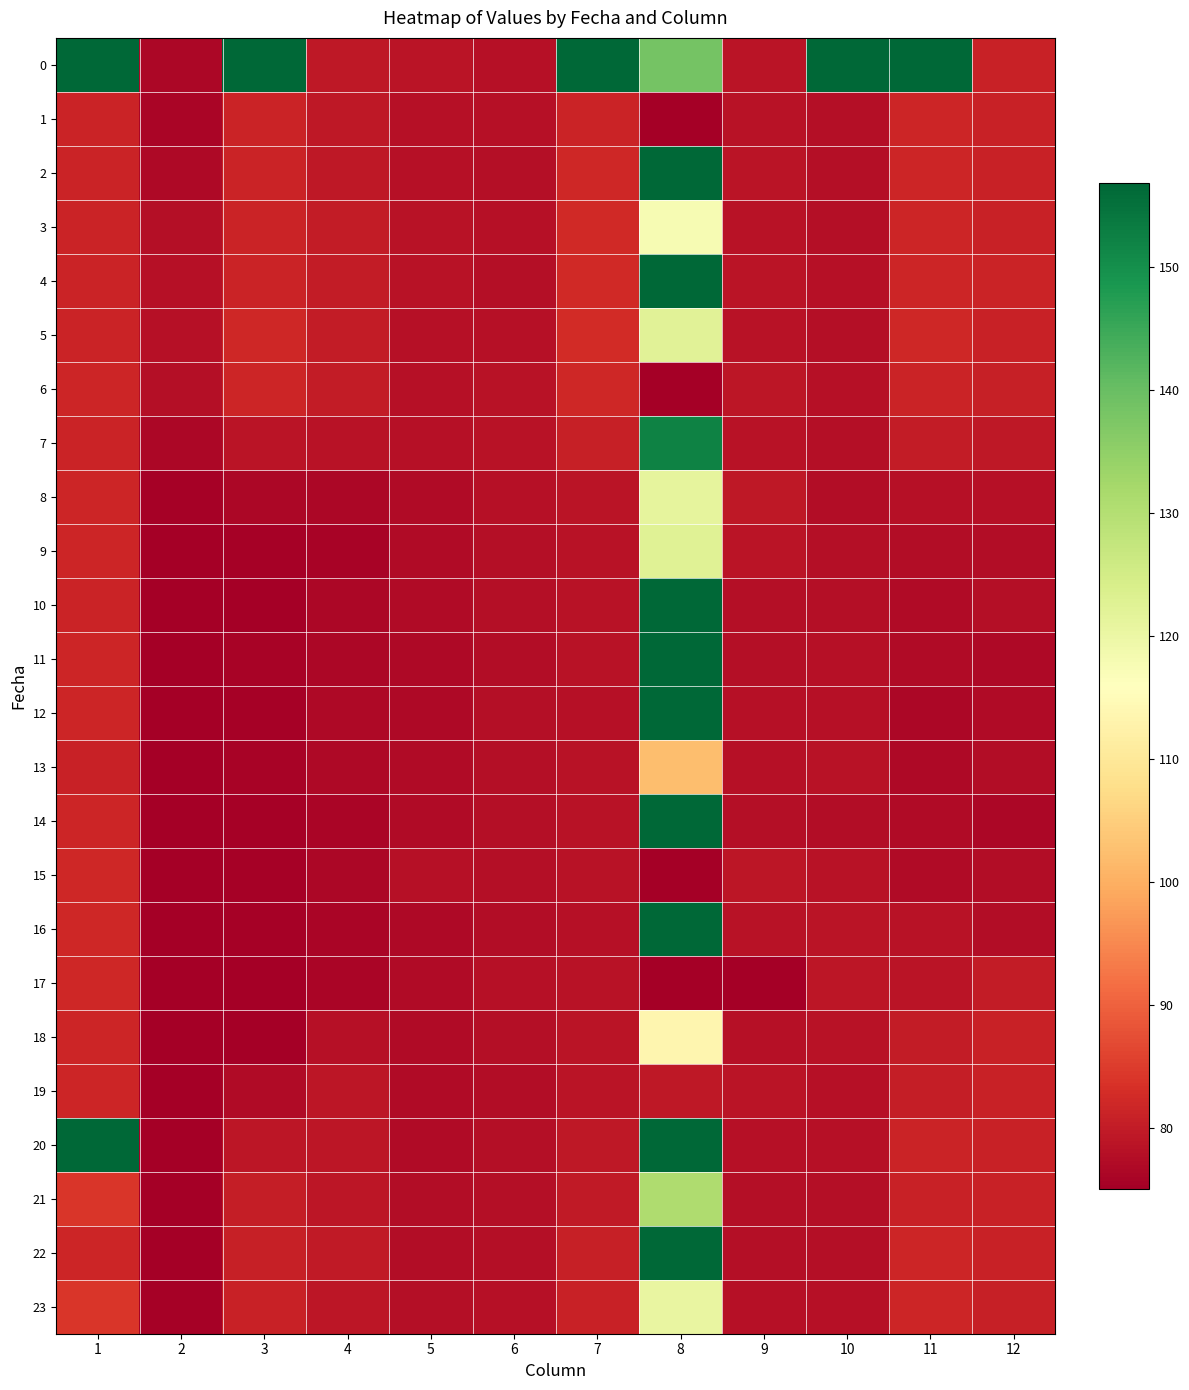

At how many categories does at least one series exceed 82?

6